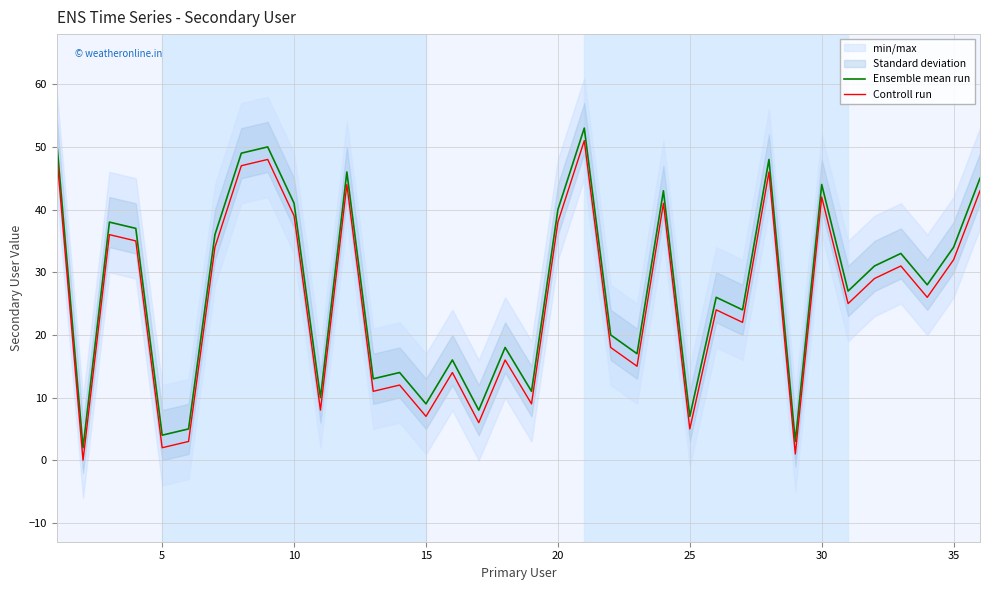

True or false: Controll run and Ensemble mean run cross at least once.

False